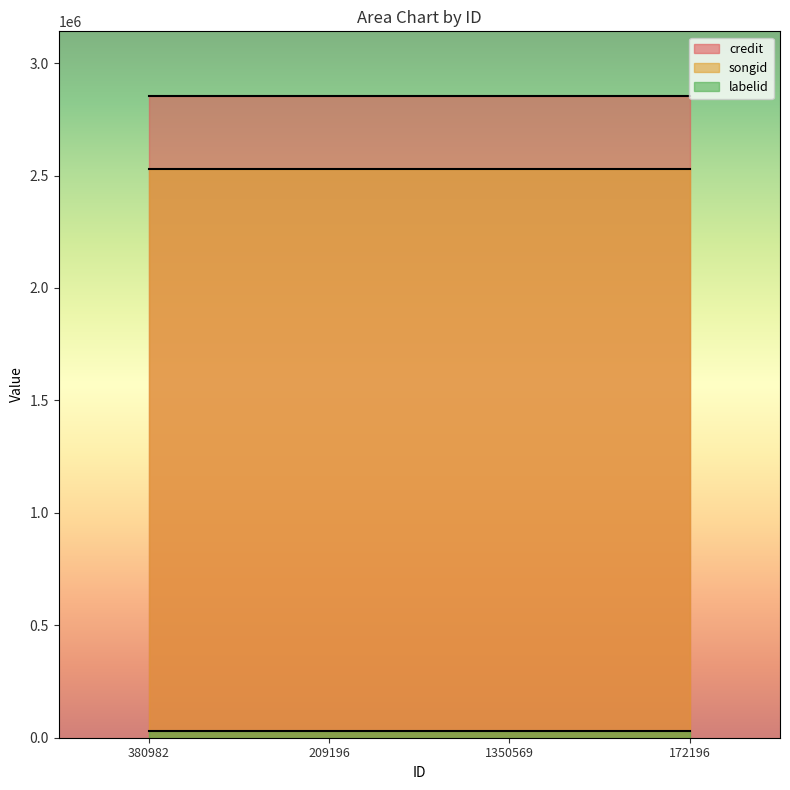

True or false: songid and credit intersect in this chart.

False